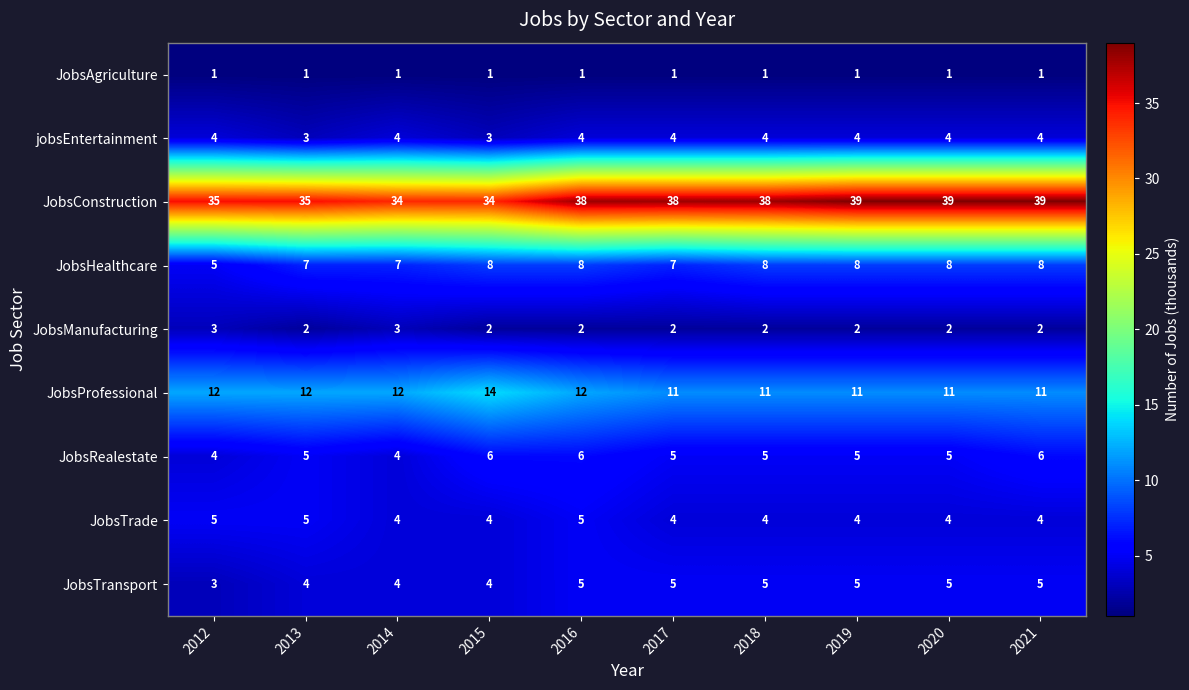

The jobsEntertainment series shows 3 at 2015. True or false?

True